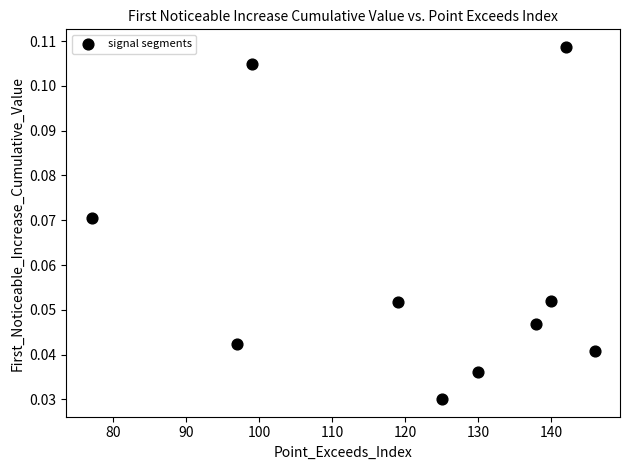

What is the range of X values (max minus min)?

69.0